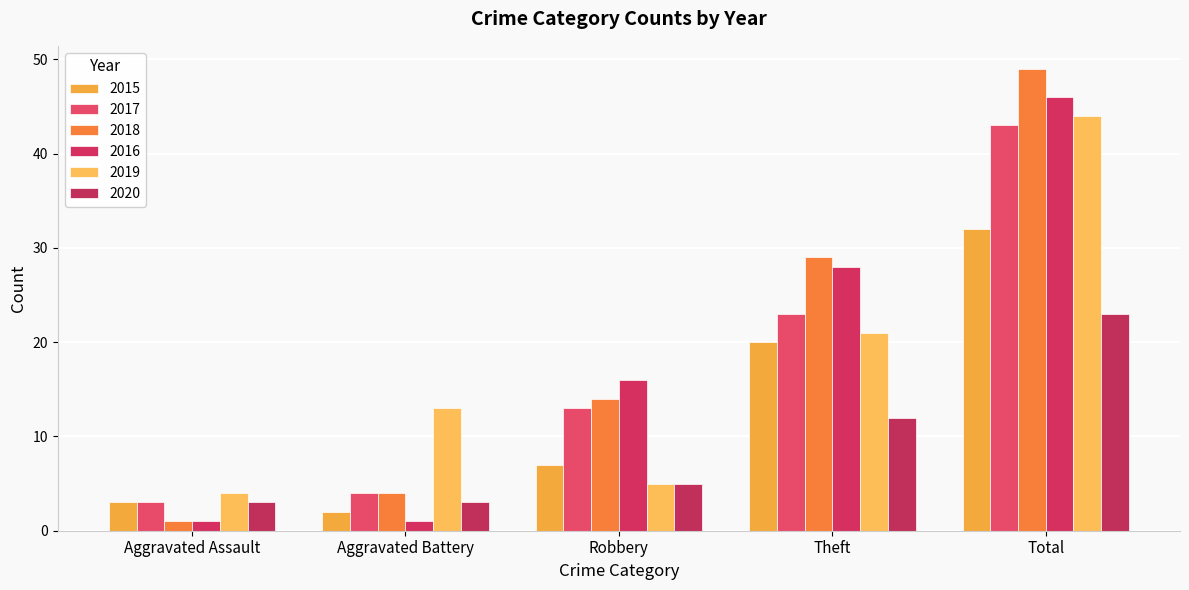

What is the spread (max minus min) of values at Robbery?

11